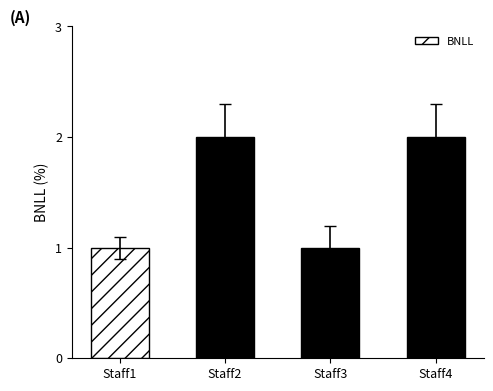

What is the value of the 3rd bar from the left?

1